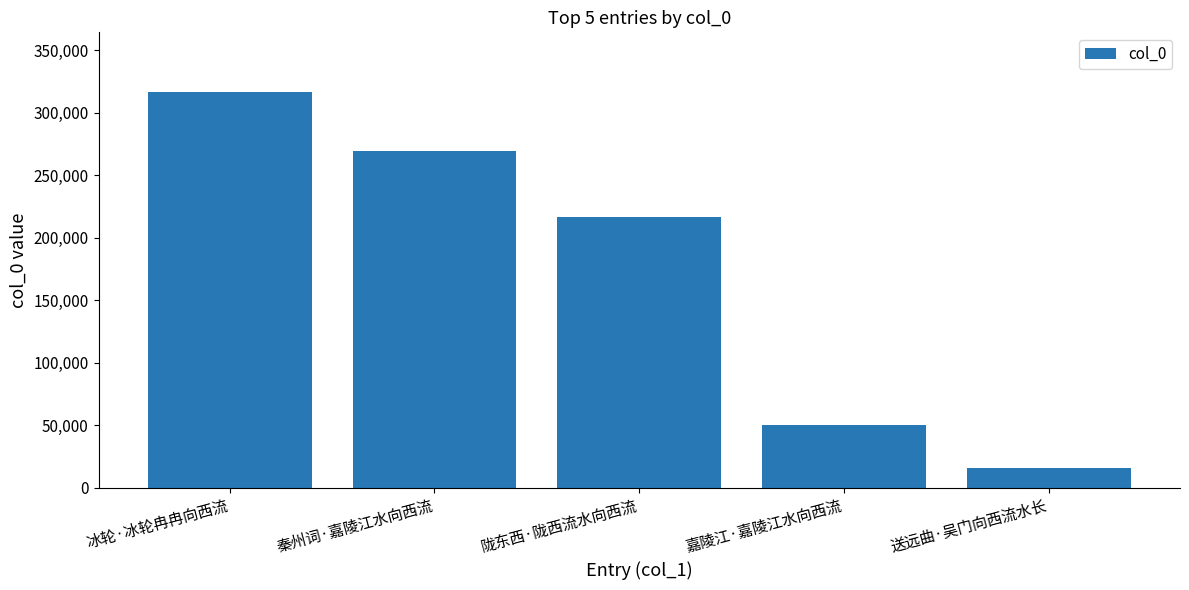

How many distinct data groups are displayed?

1